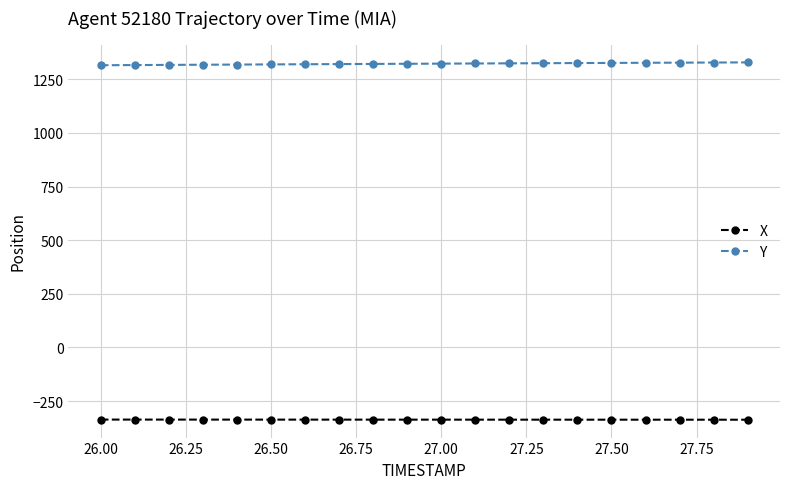

What is the sum of all X values?

-6737.6